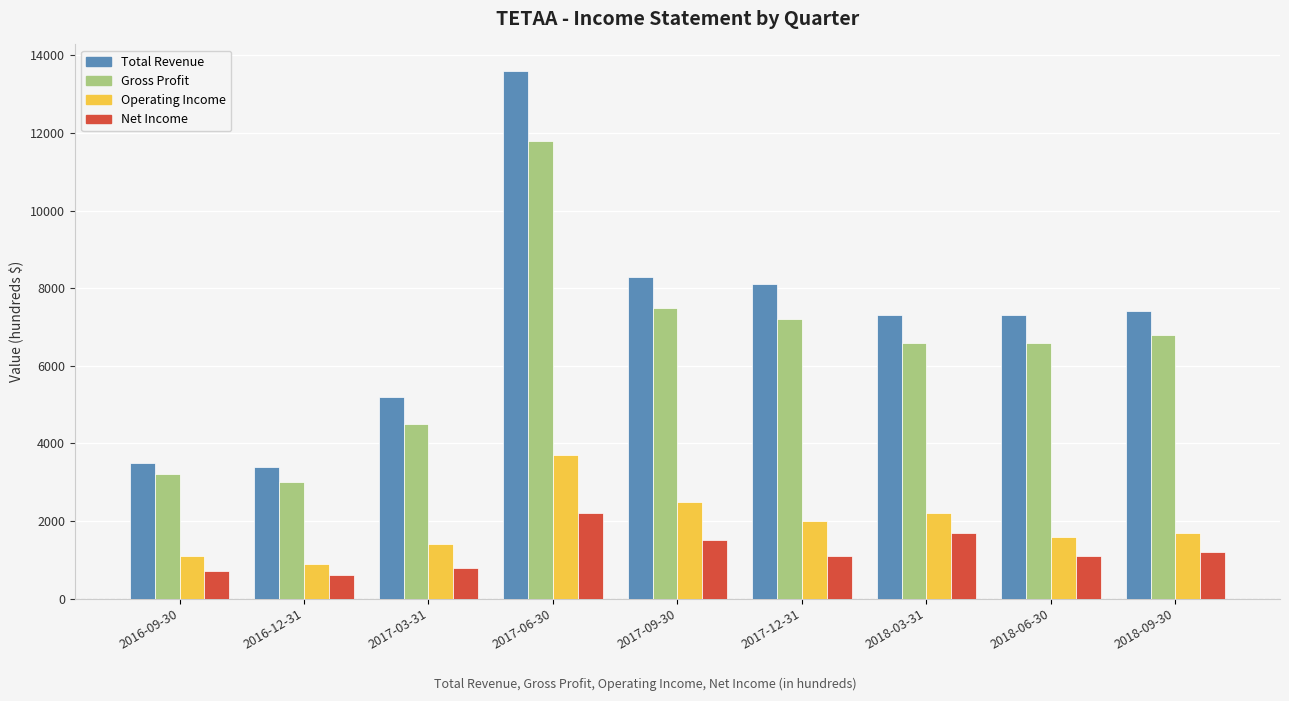

Rank the series by their maximum value, from lowest to highest.

Net Income, Operating Income, Gross Profit, Total Revenue